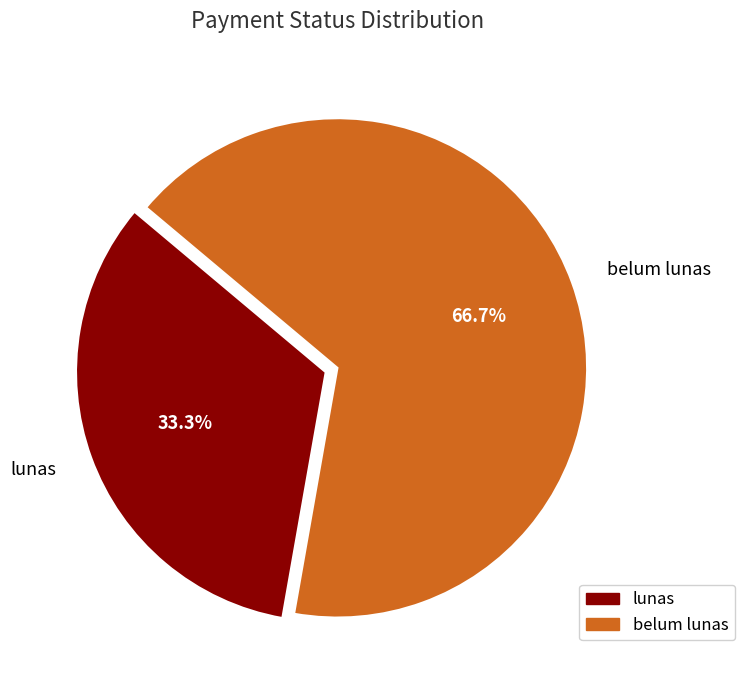

What percentage is the belum lunas slice, to the nearest percent?

67%